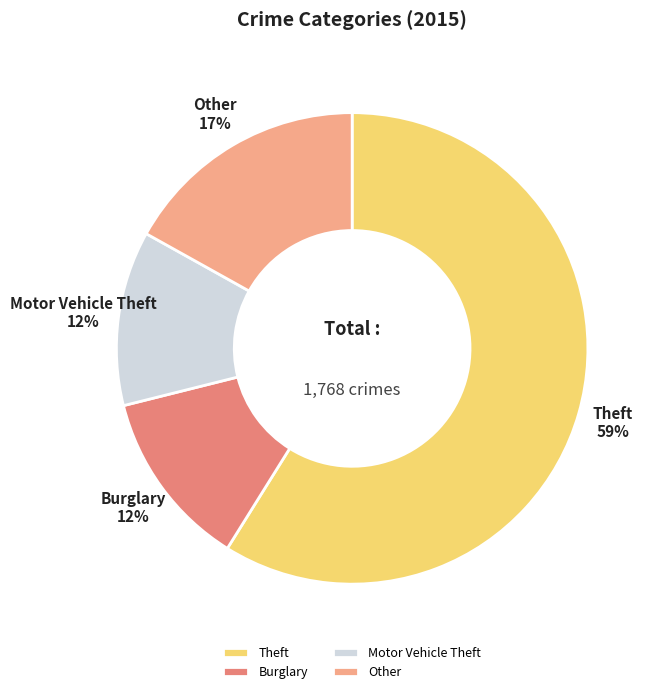

Approximately how many times larger is the value at Burglary compared to Other?

0.7